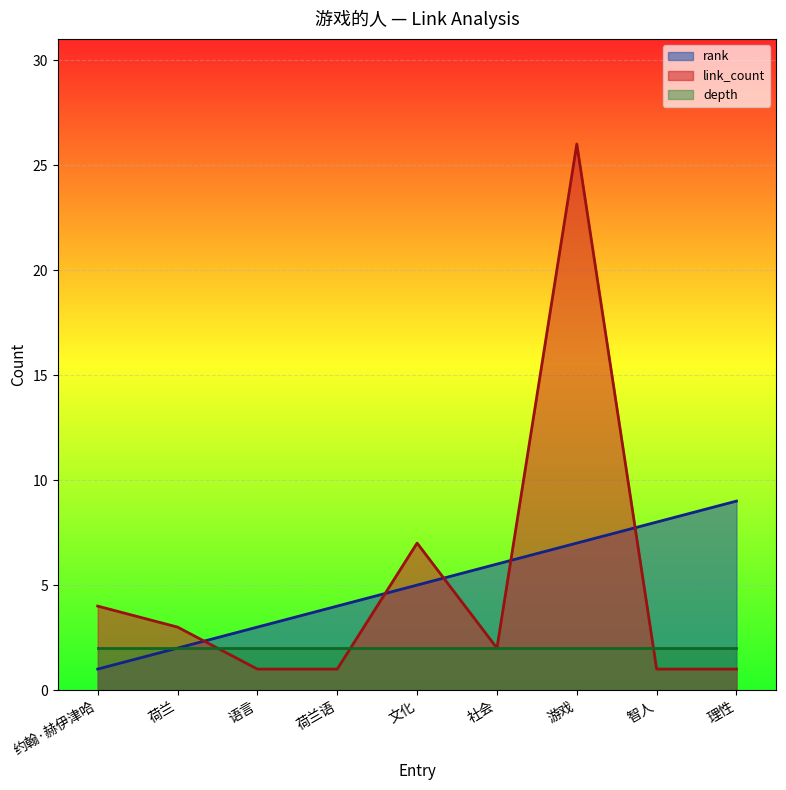

True or false: link_count has a value of 2 at 社会.

True